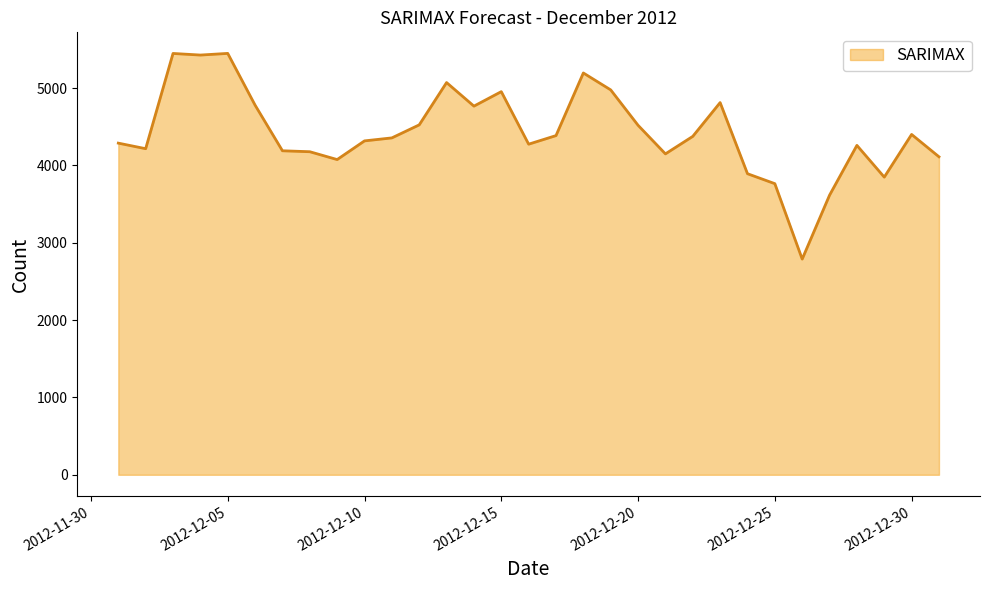

What is the smallest value displayed?

2789.2